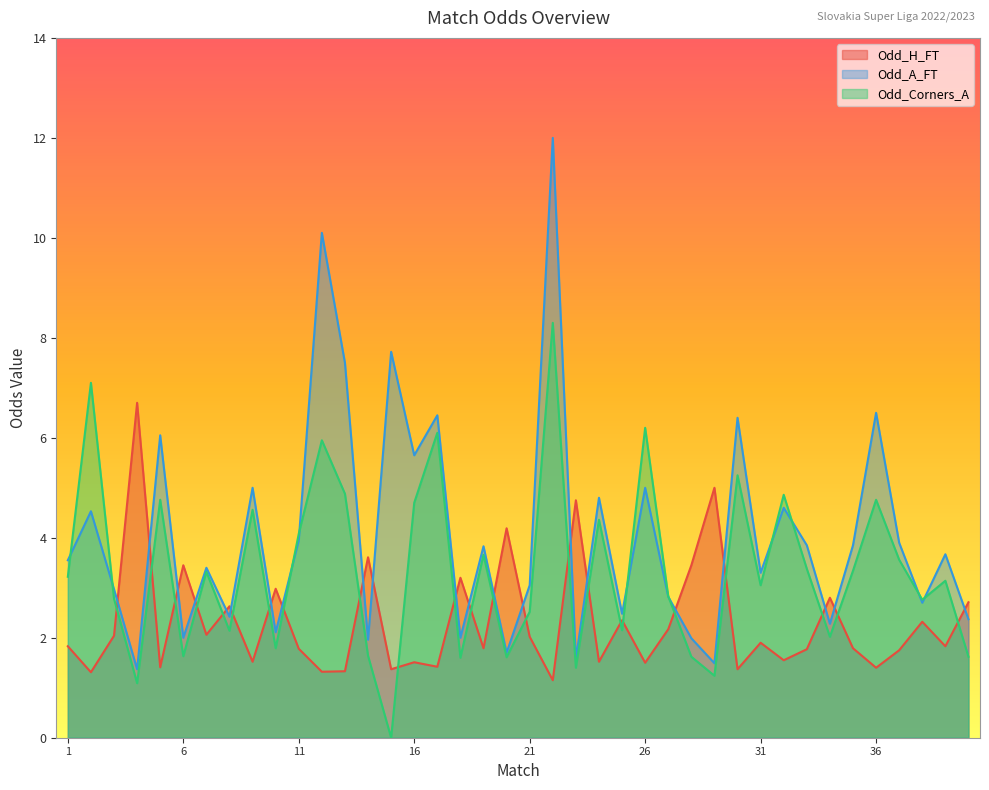

Does the chart have visible grid lines?

No